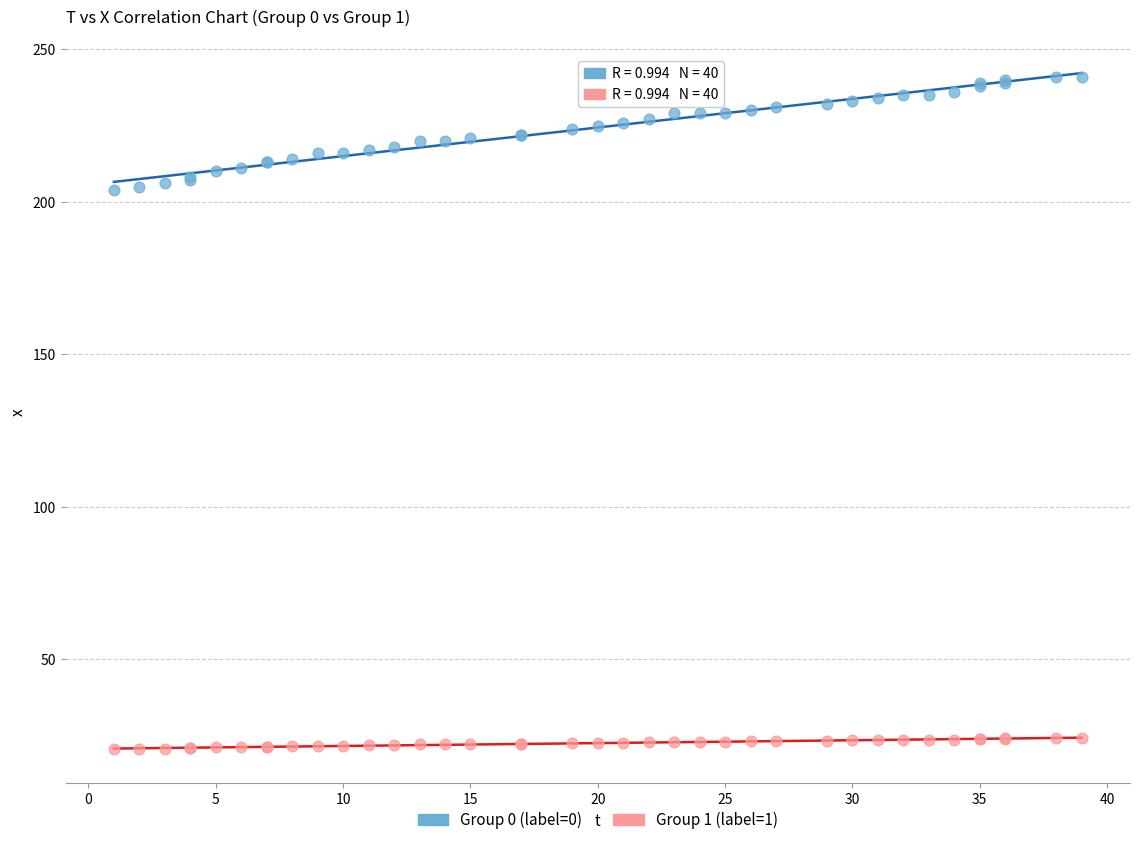

What is the X range (max minus min) for the scatter plot?

38.0